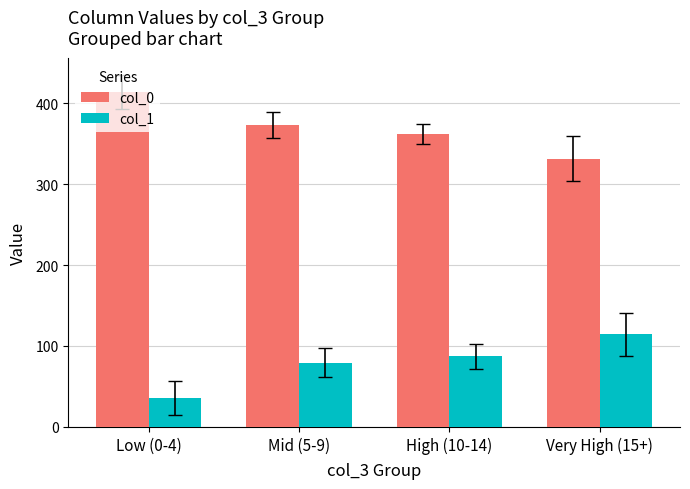

The value of col_0 at Very High (15+) is 331.9. True or false?

True